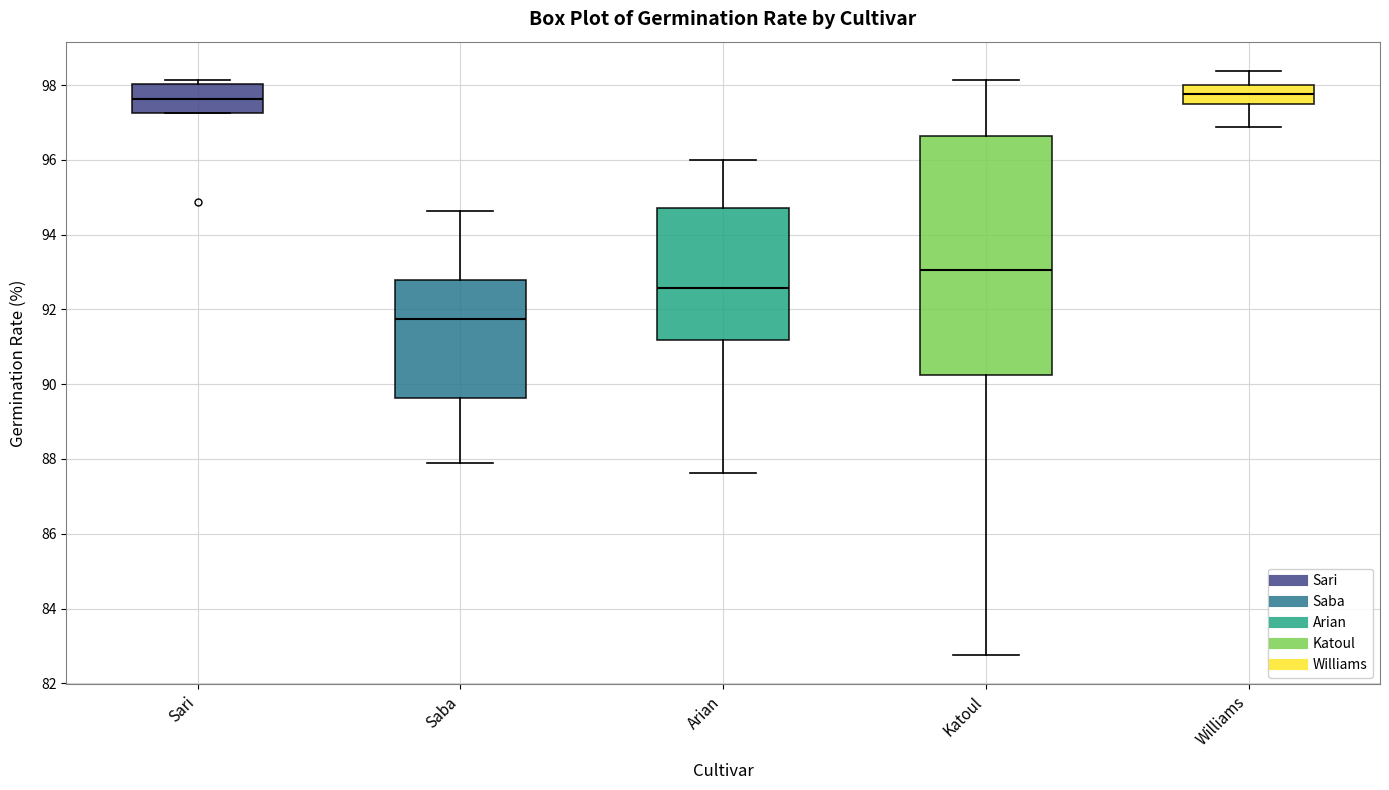

Which box is the tallest, from its lower edge to its upper edge?

Katoul